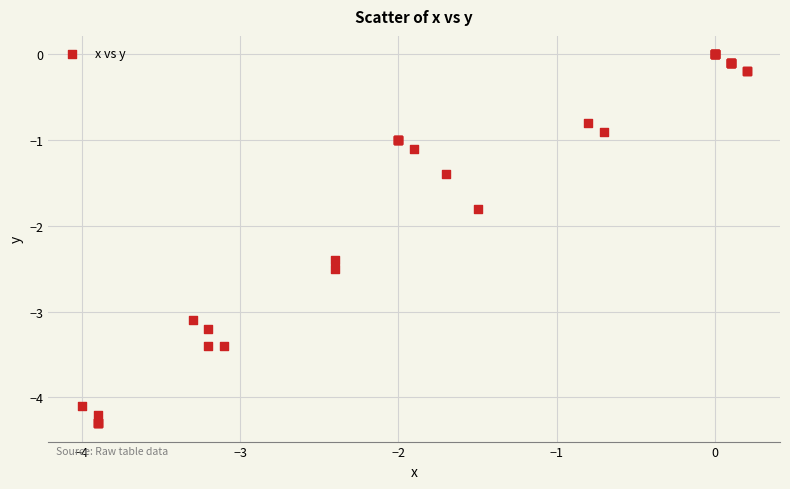

What Y value in the scatter plot is closest to -2?

-1.8